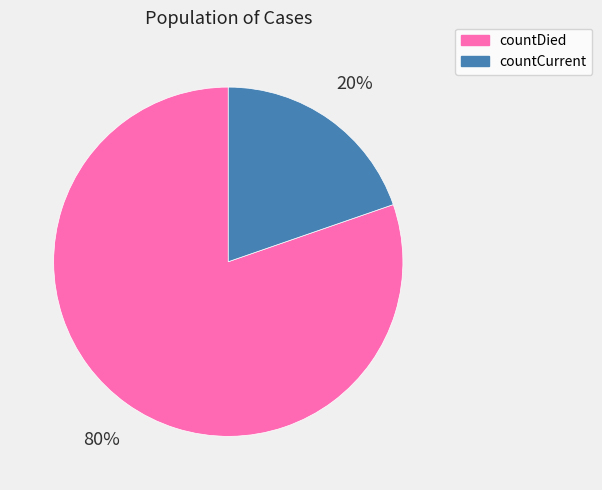

To the nearest percent, what is the combined percentage of countCurrent and countDied?

100%